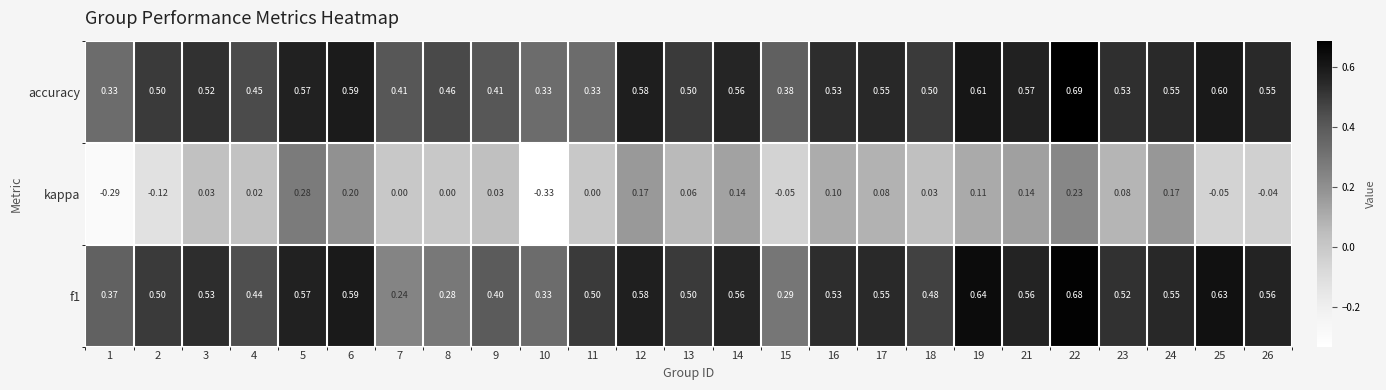

Is the value of kappa at 13 greater than the value of accuracy at 18?

No